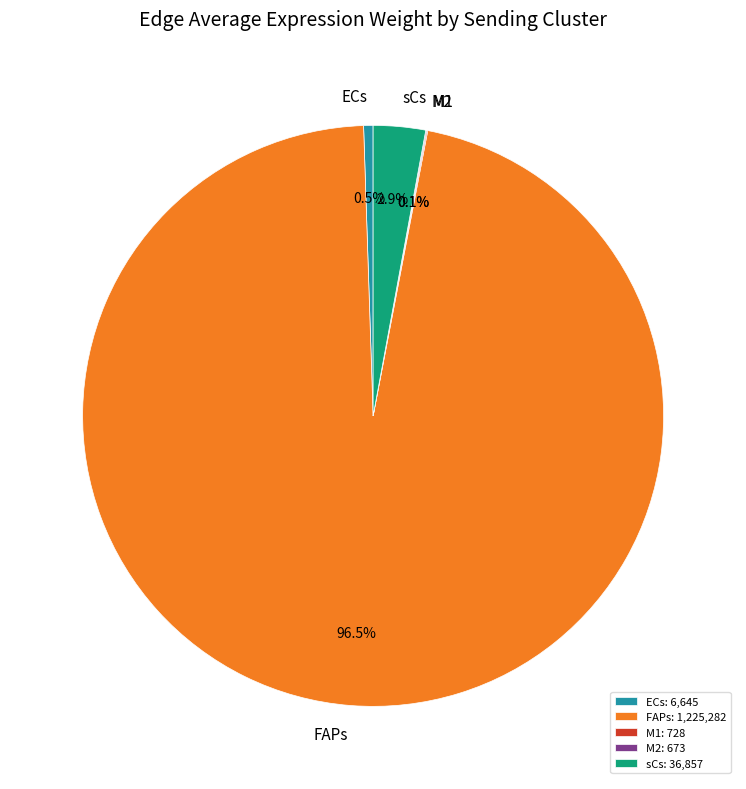

Between FAPs and ECs, which is larger?

FAPs